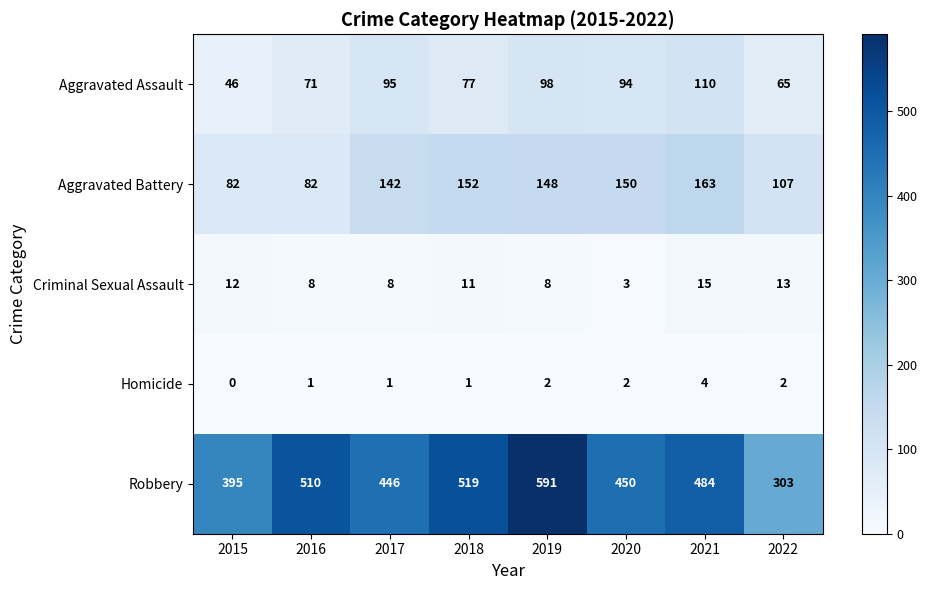

At 2020, list the series in order from largest to smallest.

Robbery, Aggravated Battery, Aggravated Assault, Criminal Sexual Assault, Homicide